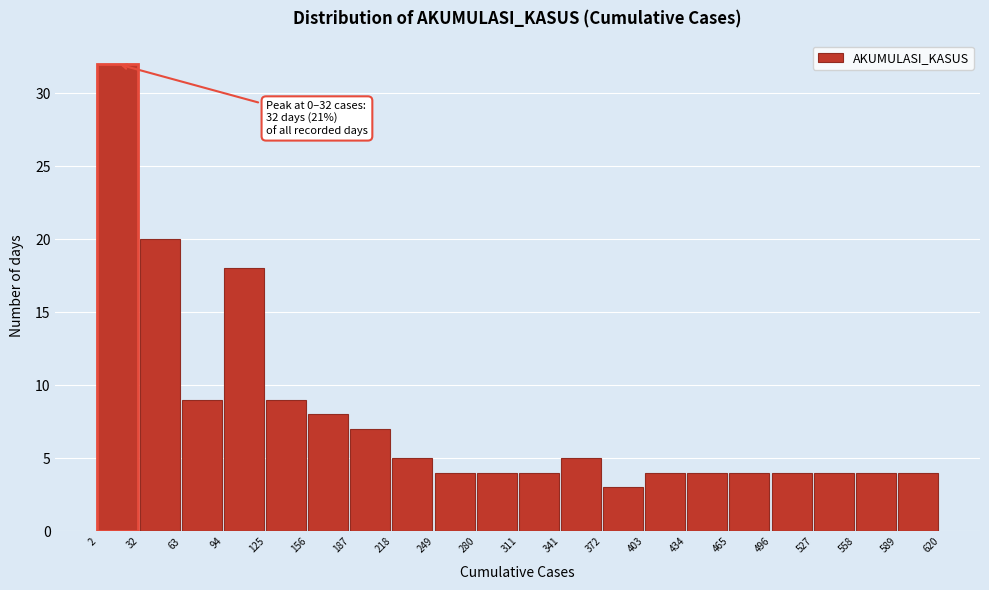

Which range on the x-axis has the tallest bar?

2 to 32